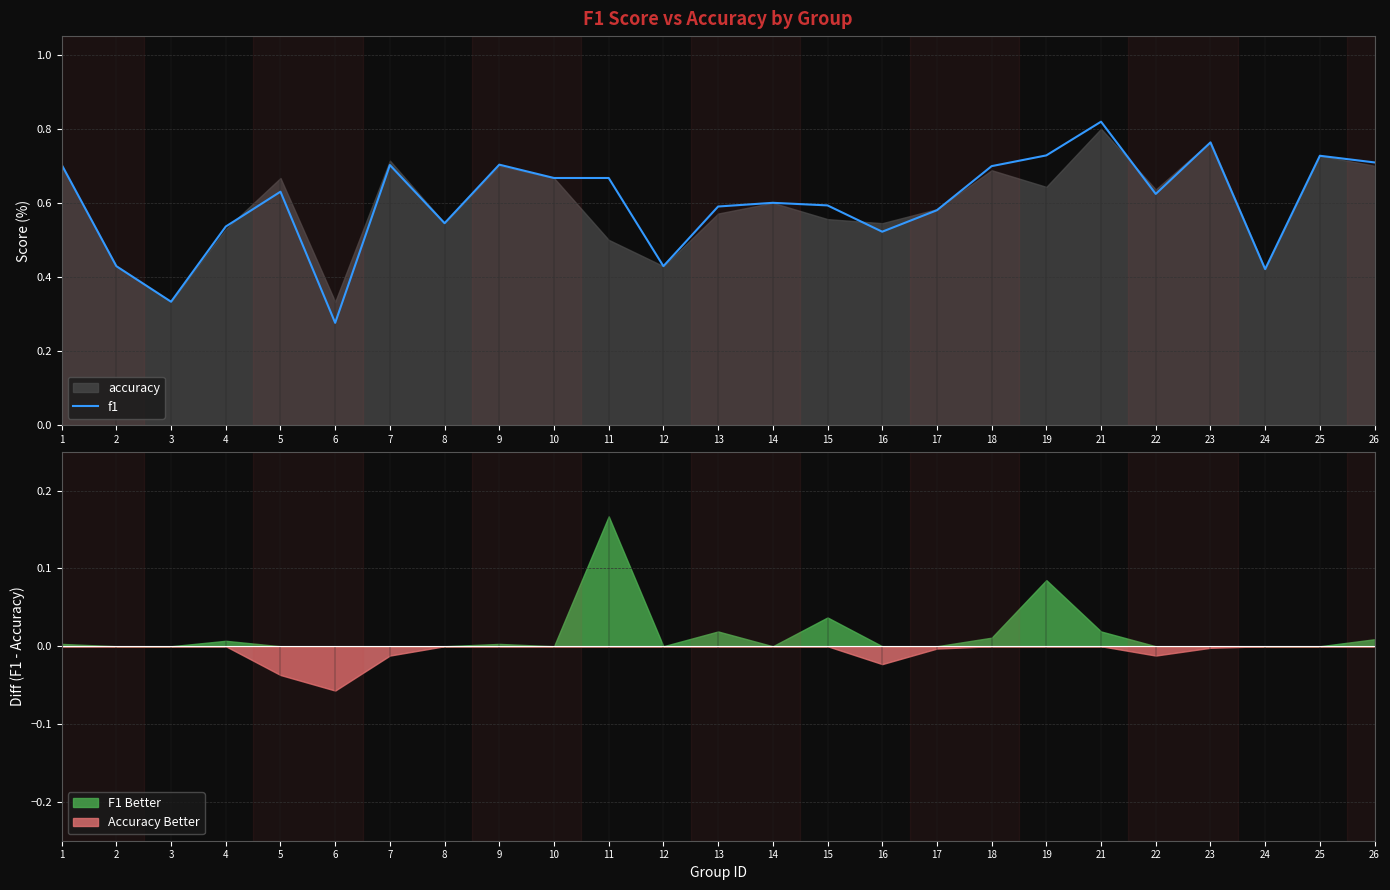

What is the value of the 25th point from the left?

0.7